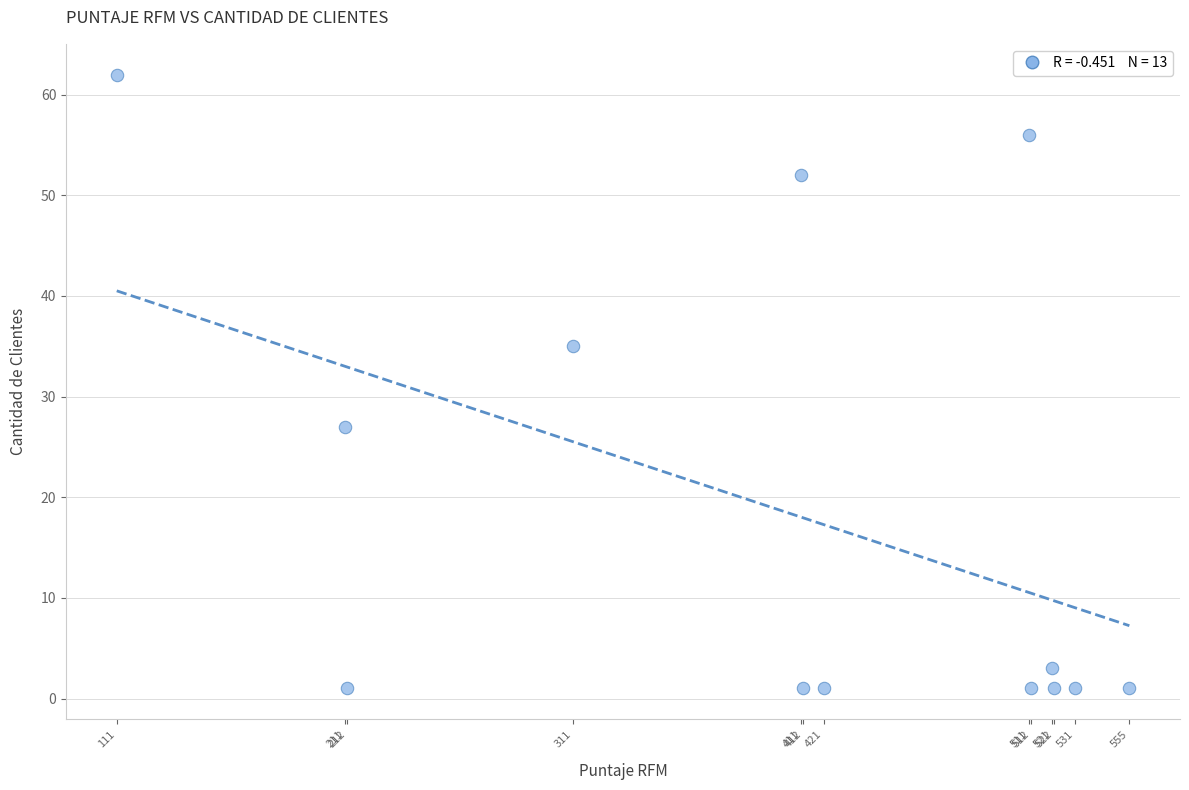

What is the range of Y values (max minus min)?

61